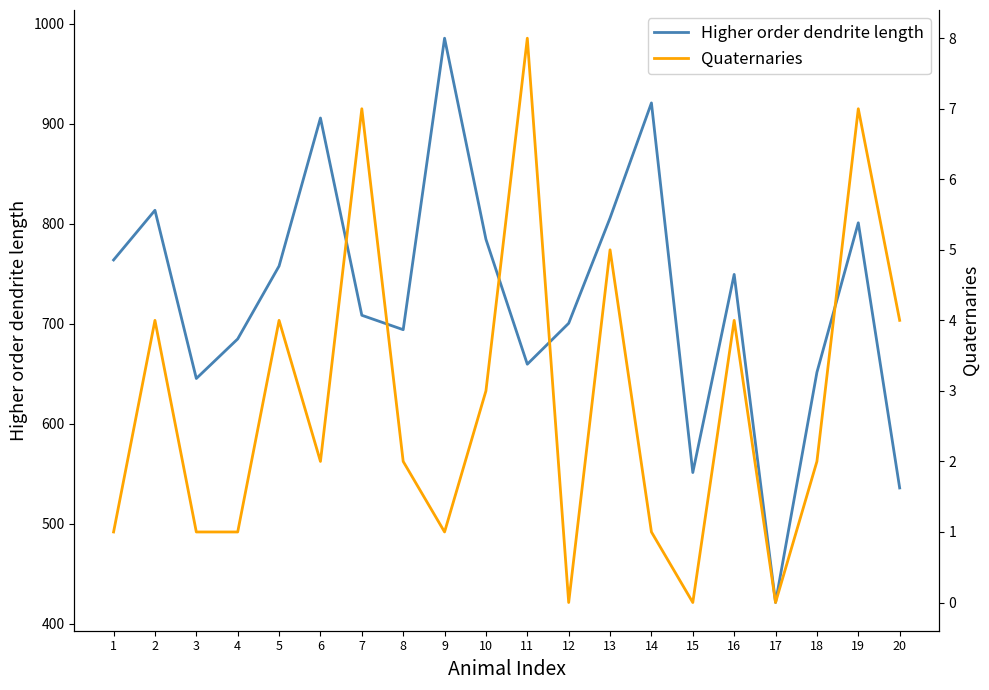

True or false: Higher order dendrite length has more than 0 points higher than both neighbors.

True